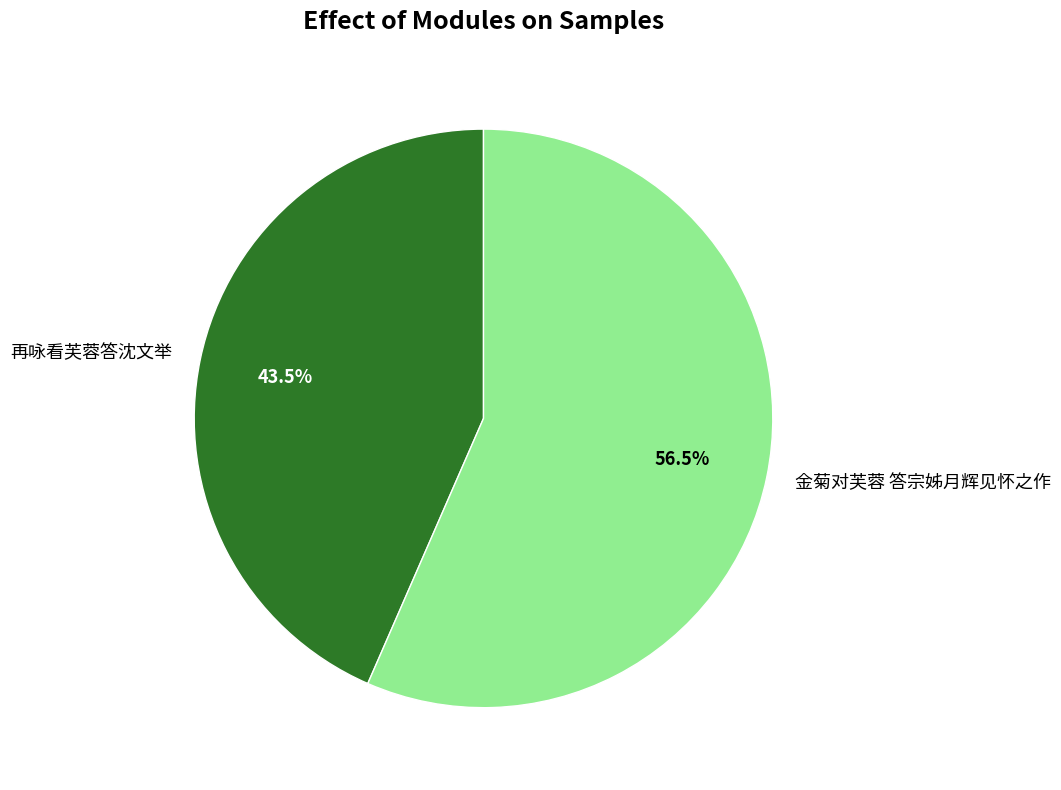

Count the number of slices in the pie.

2